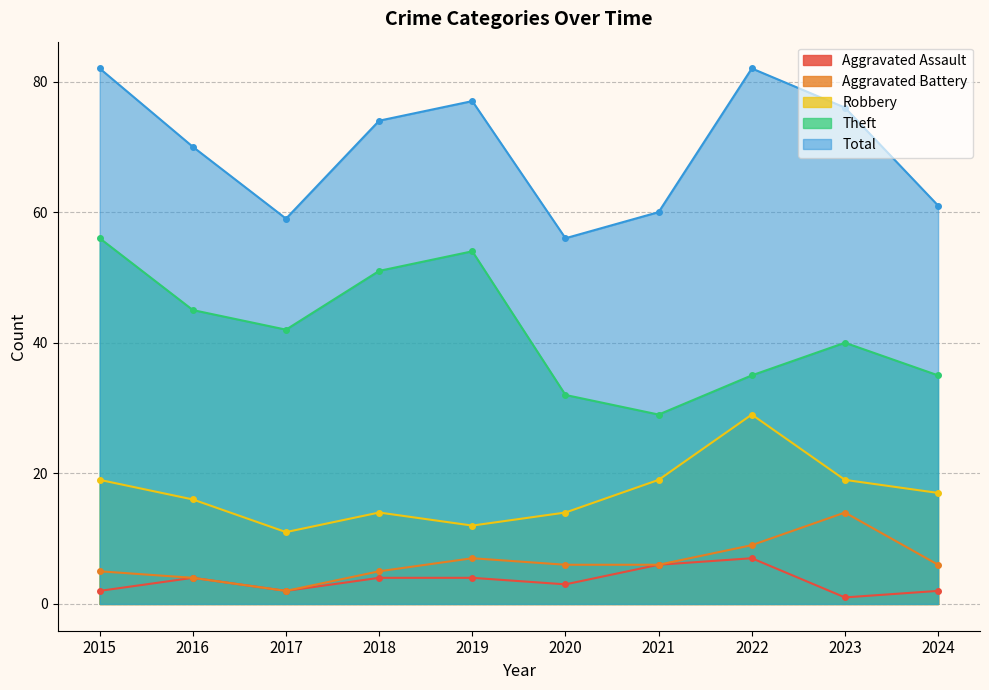

Is the value of Theft at 2023 greater than the value of Total at 2021?

No